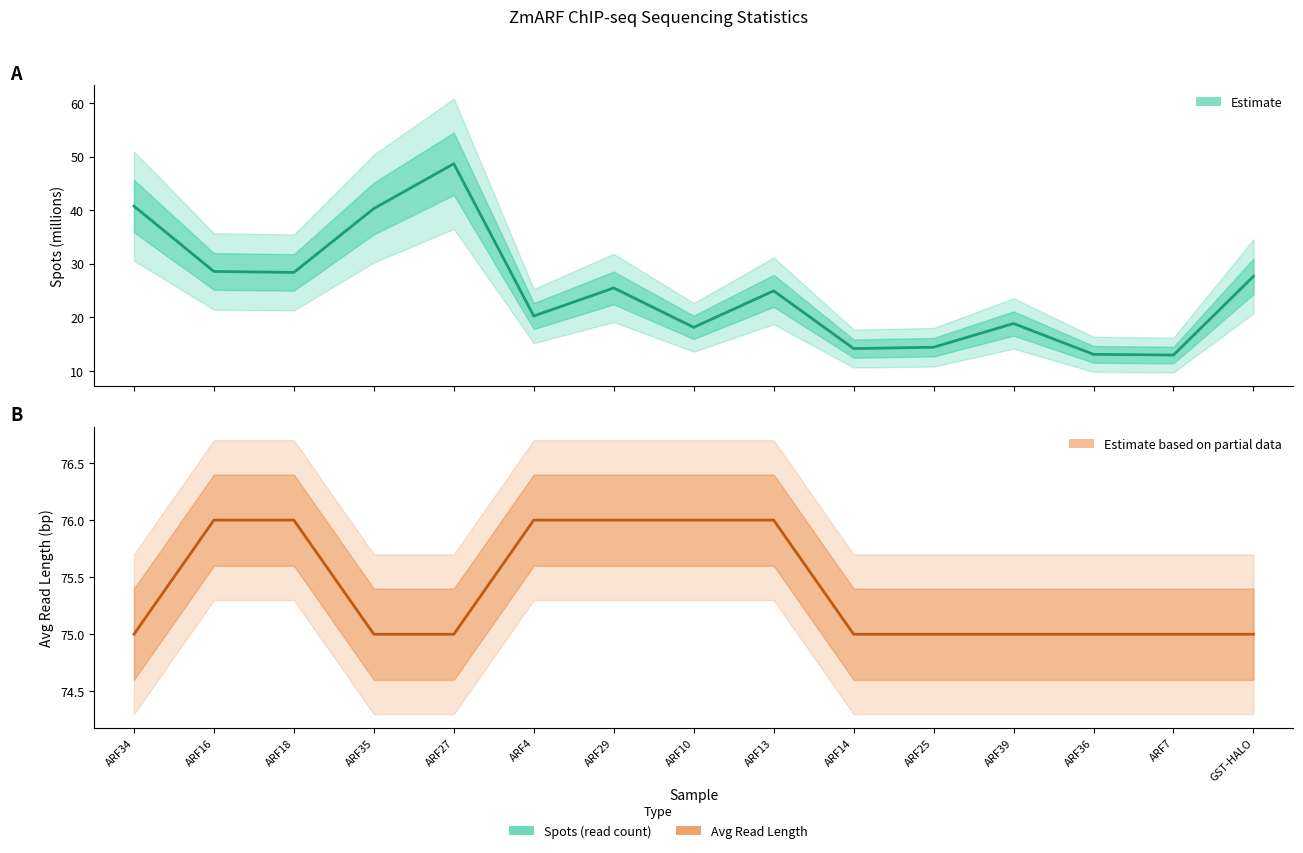

True or false: Avg Length and Estimate cross at least once.

False